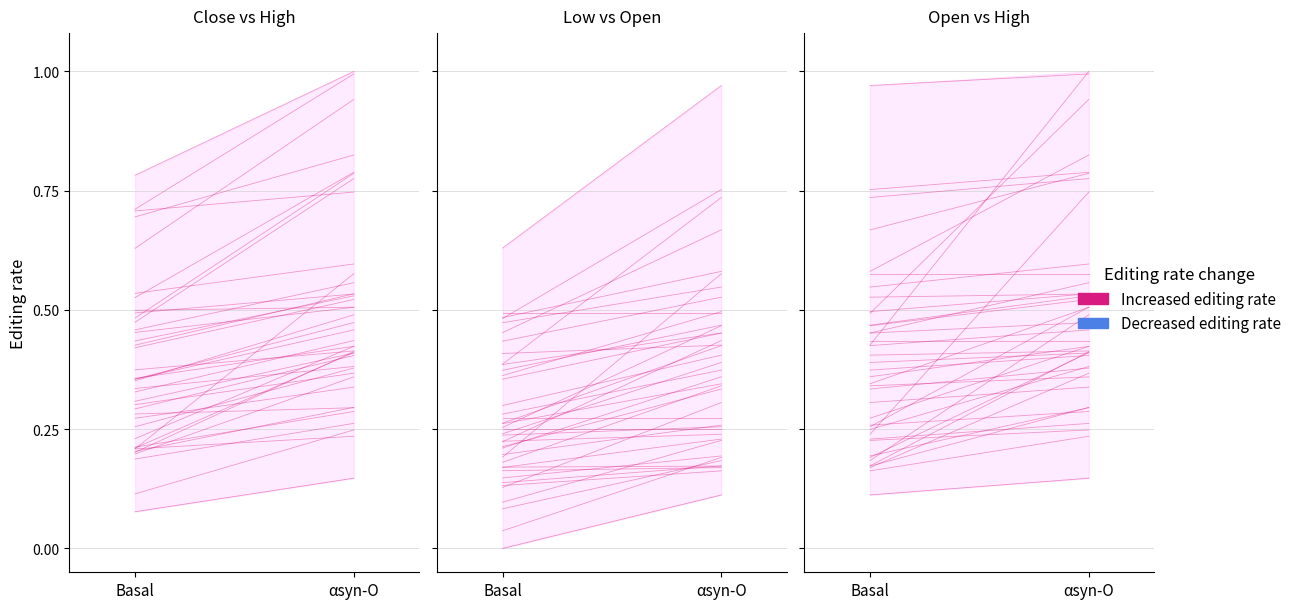

At which category does the chart reach its peak across all series?

αsyn-O